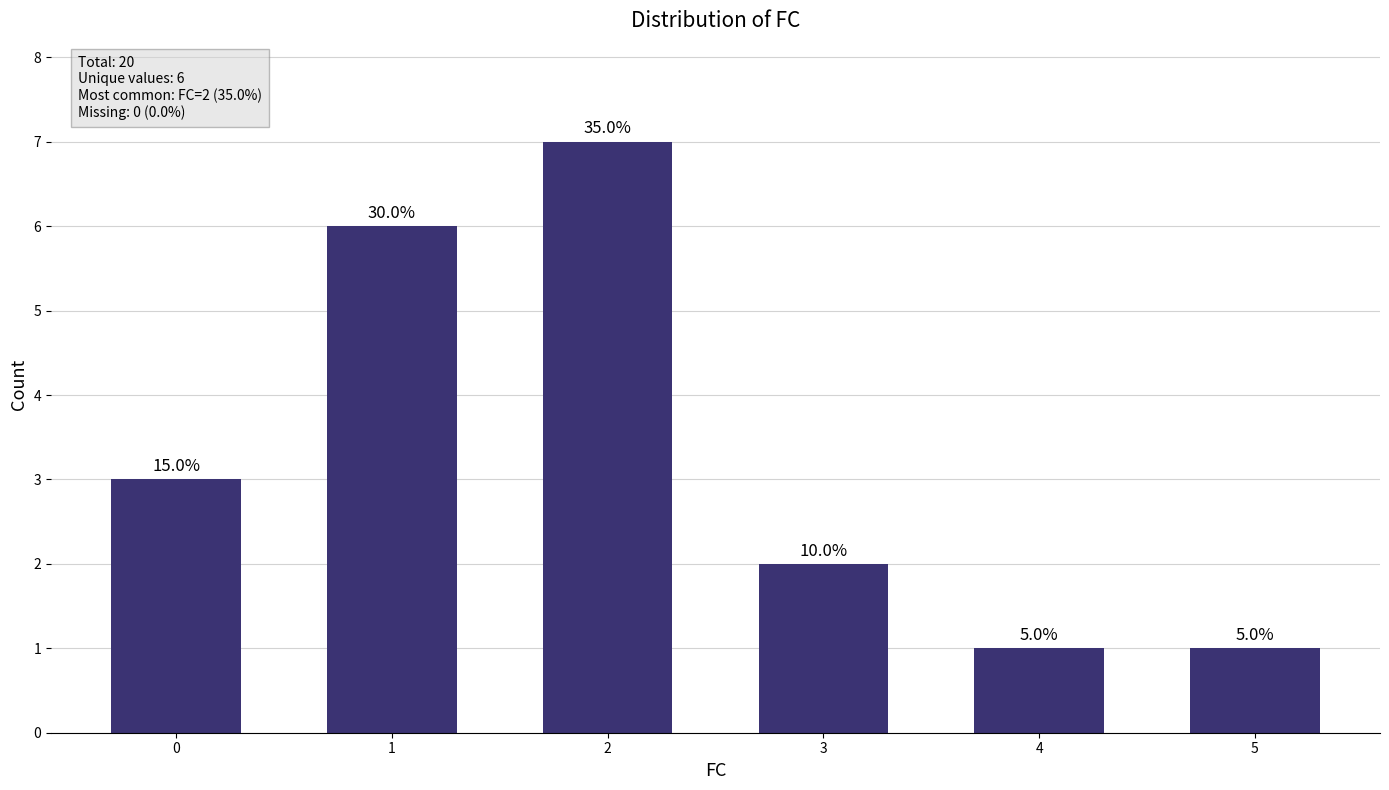

How many bars are there in total?

6